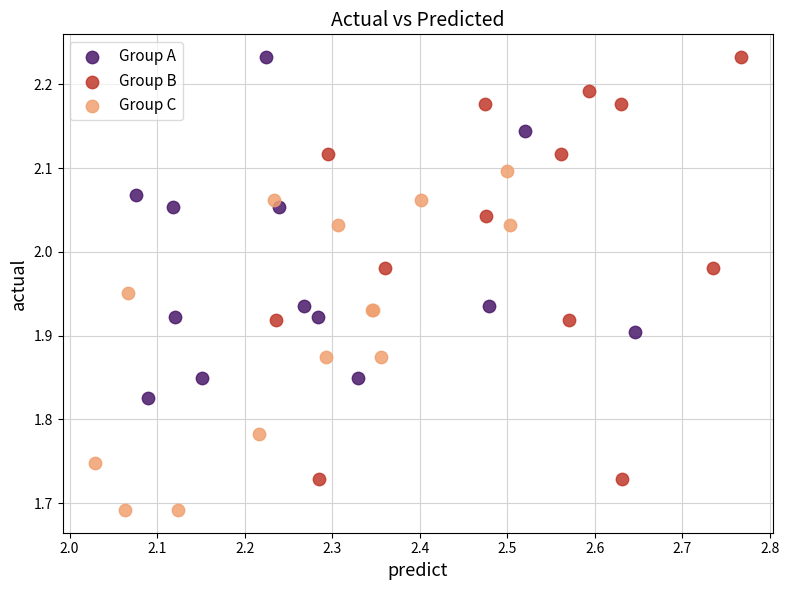

Which series reaches the minimum Y coordinate?

Group C